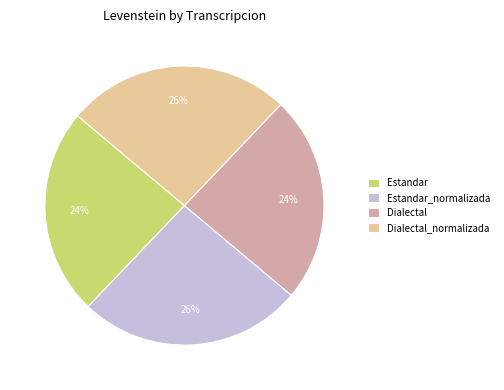

To the nearest percent, what is the difference between the largest and smallest slice percentages?

2%